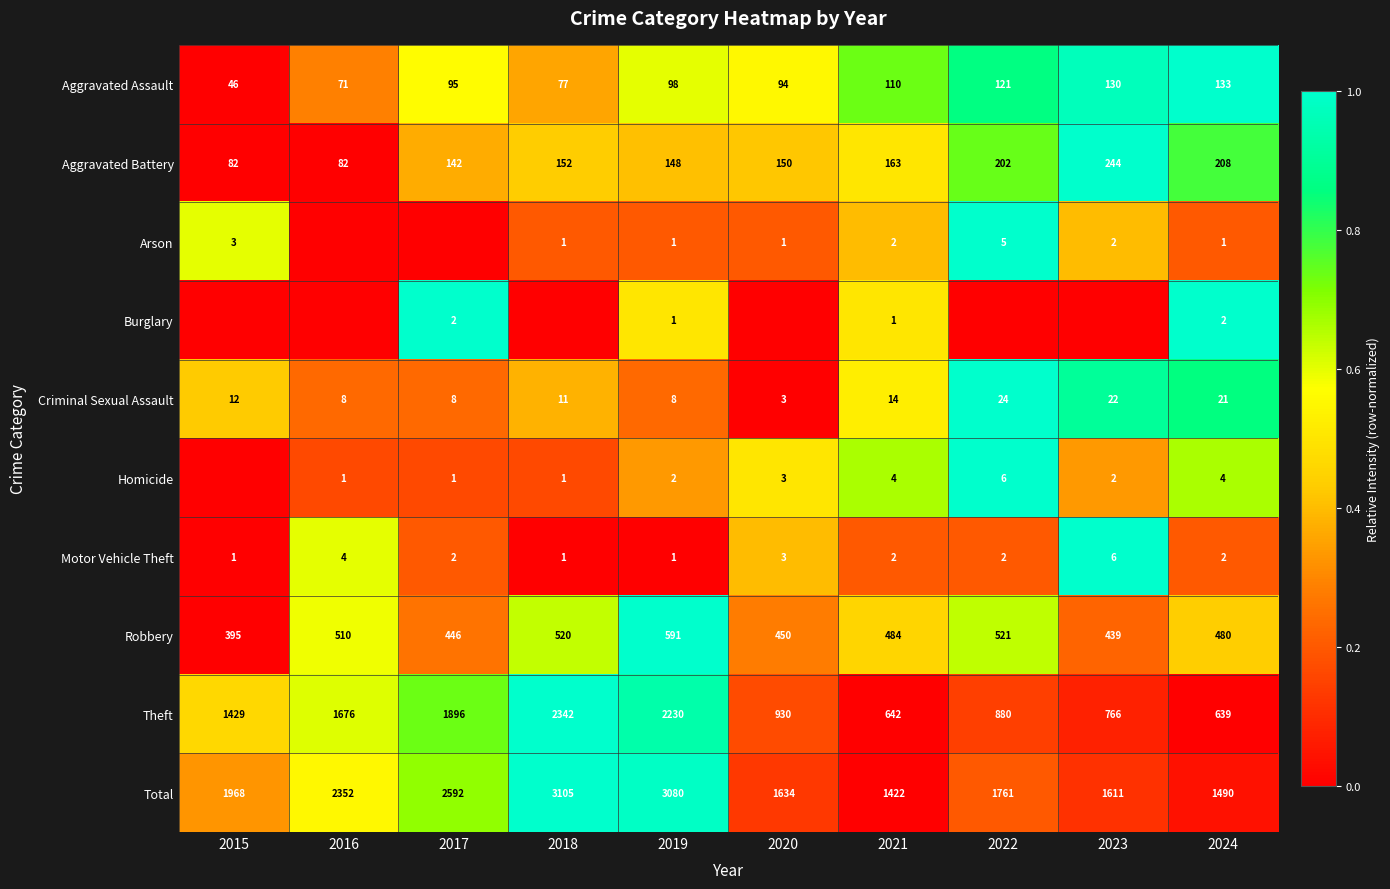

Rank the categories by Total value from highest to lowest.

2018, 2019, 2017, 2016, 2015, 2022, 2020, 2023, 2024, 2021